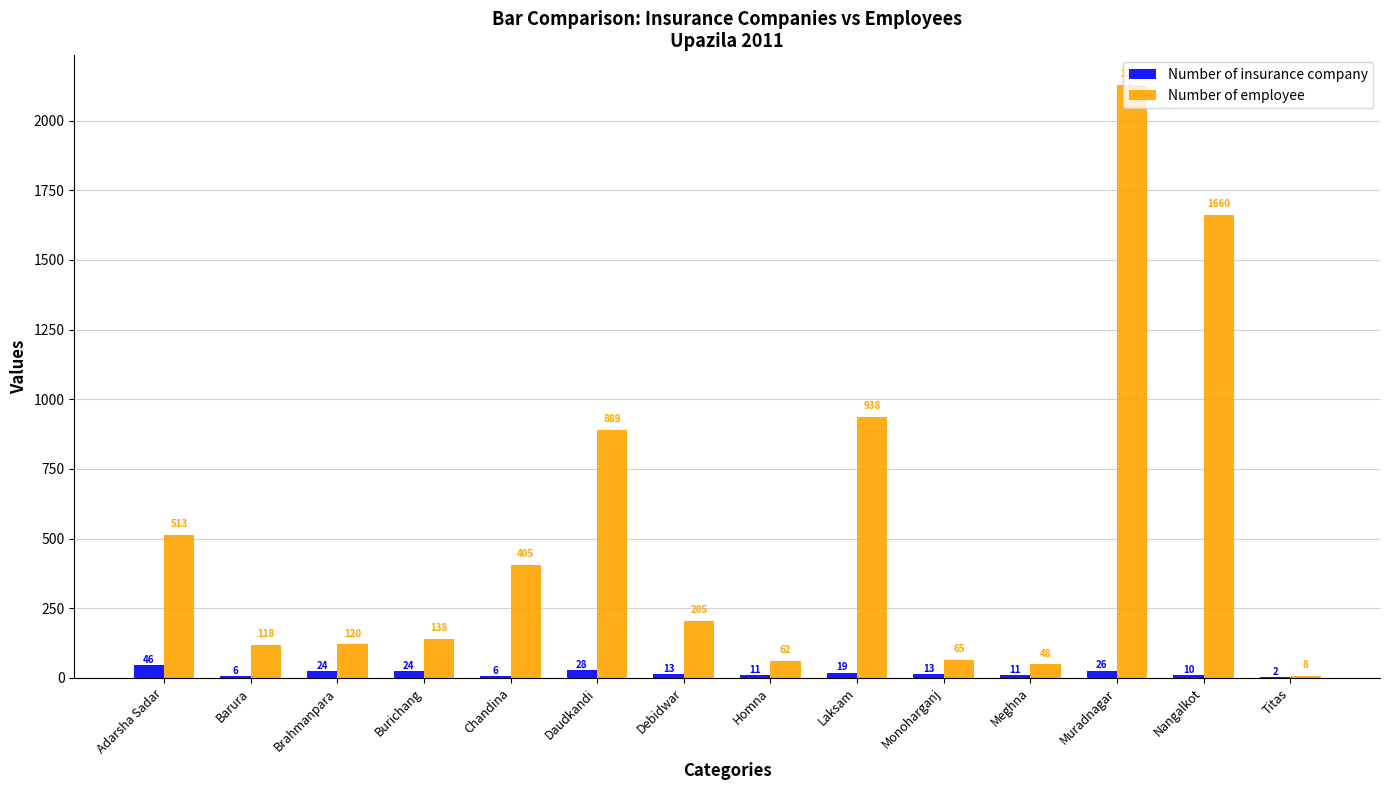

Where does the Number of insurance company series first go above 13?

Adarsha Sadar